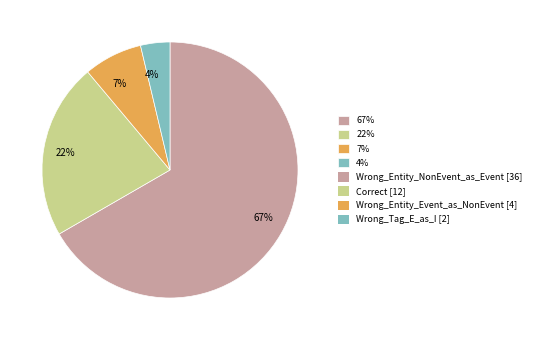

To the nearest percent, what is the average slice percentage?

25%